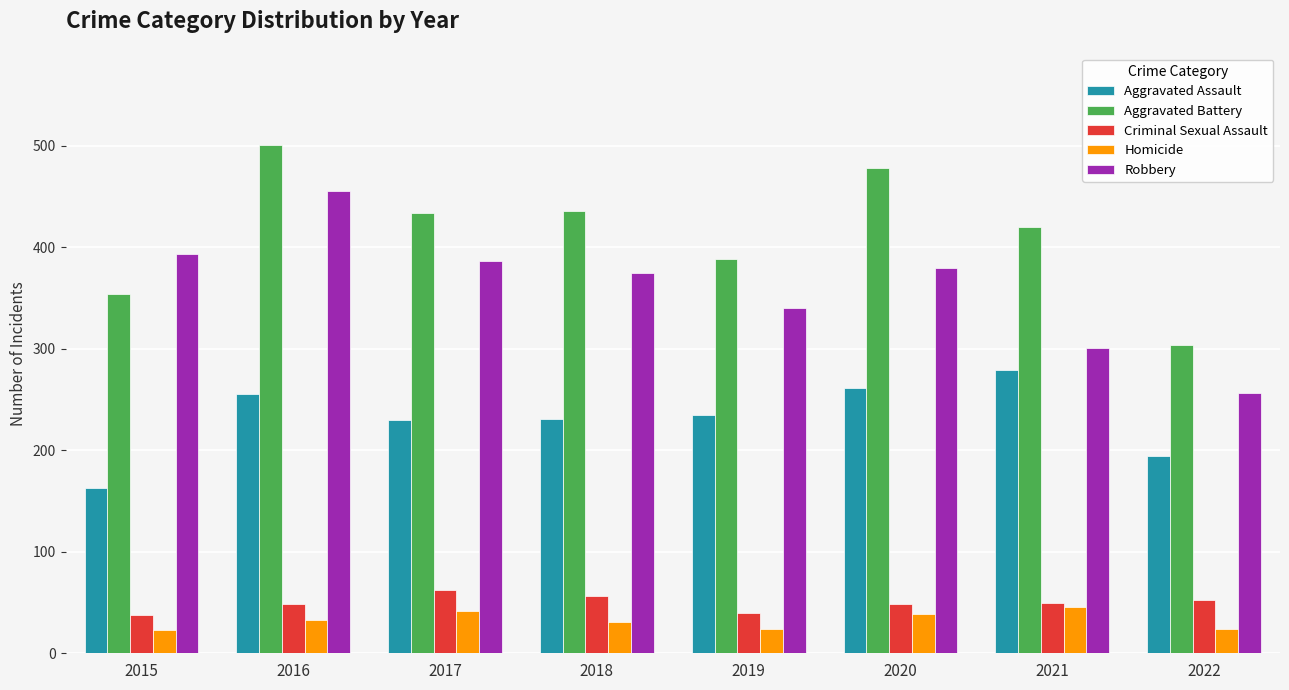

At which category is the sum across all series the highest?

2016